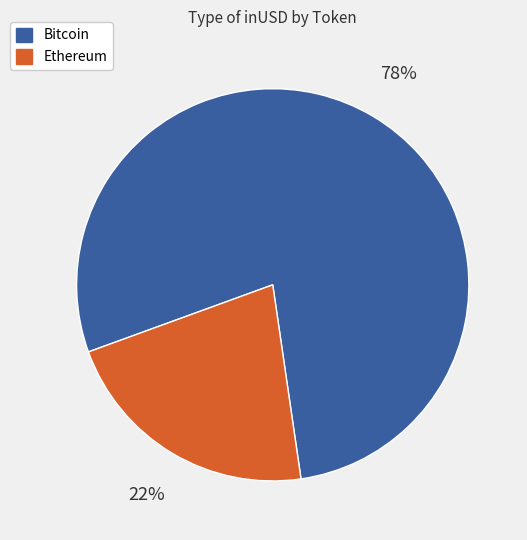

To the nearest percent, what is the average slice percentage?

50%